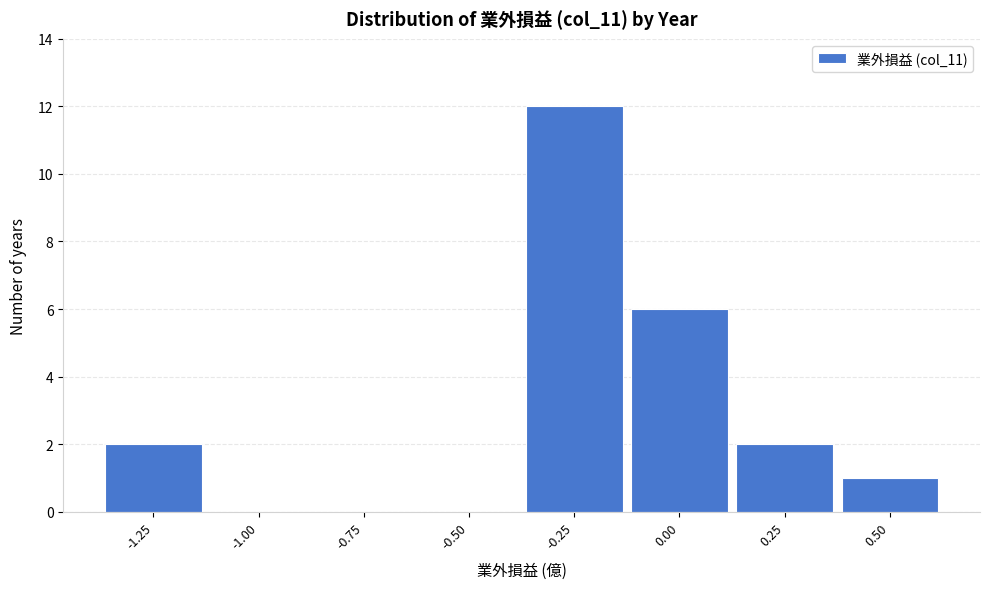

Reading left to right, what are all the values shown in this chart?

-1.25=2	-1.00=0	-0.75=0	-0.50=0	-0.25=12	0.00=6	0.25=2	0.50=1